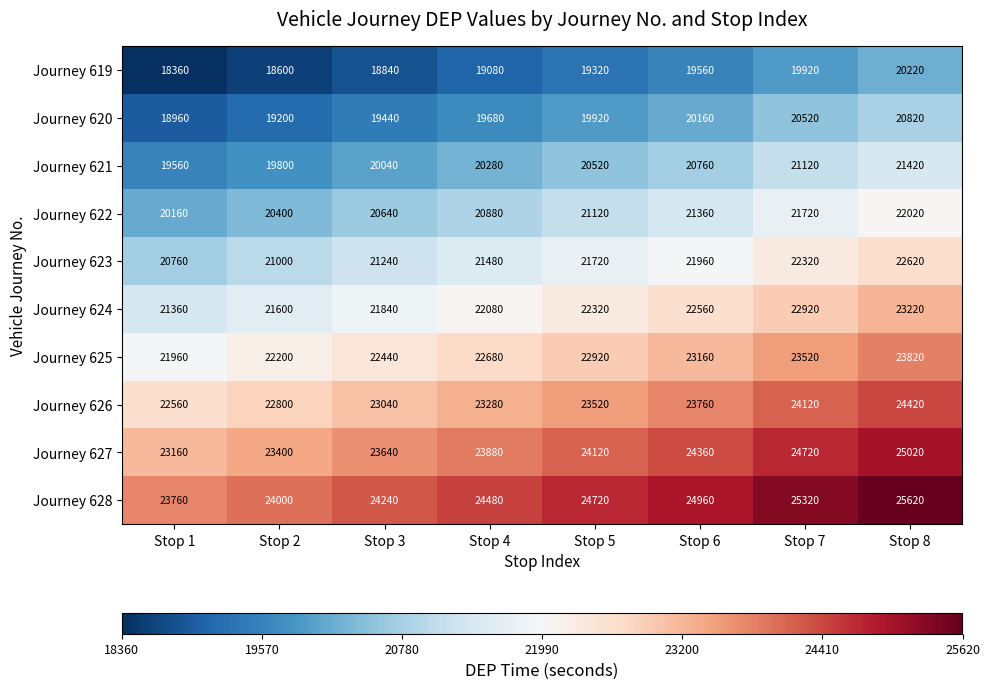

What is the spread (max minus min) of values at Stop 7?

5400